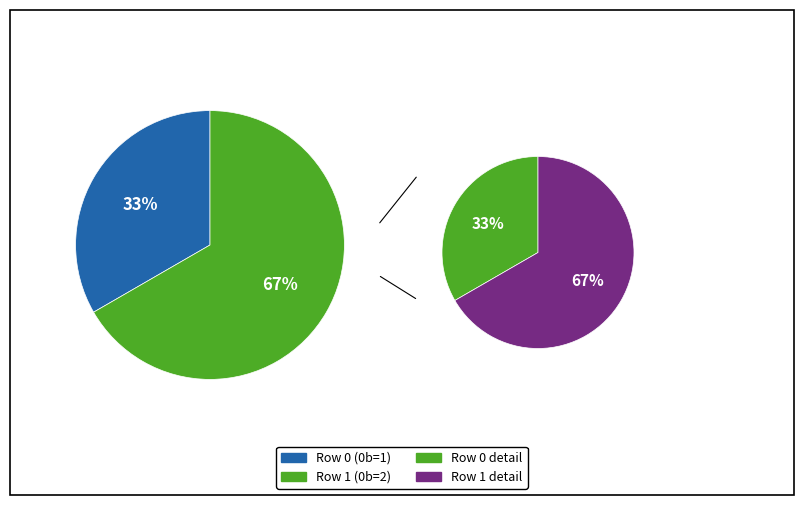

How many slices are in this pie chart?

2